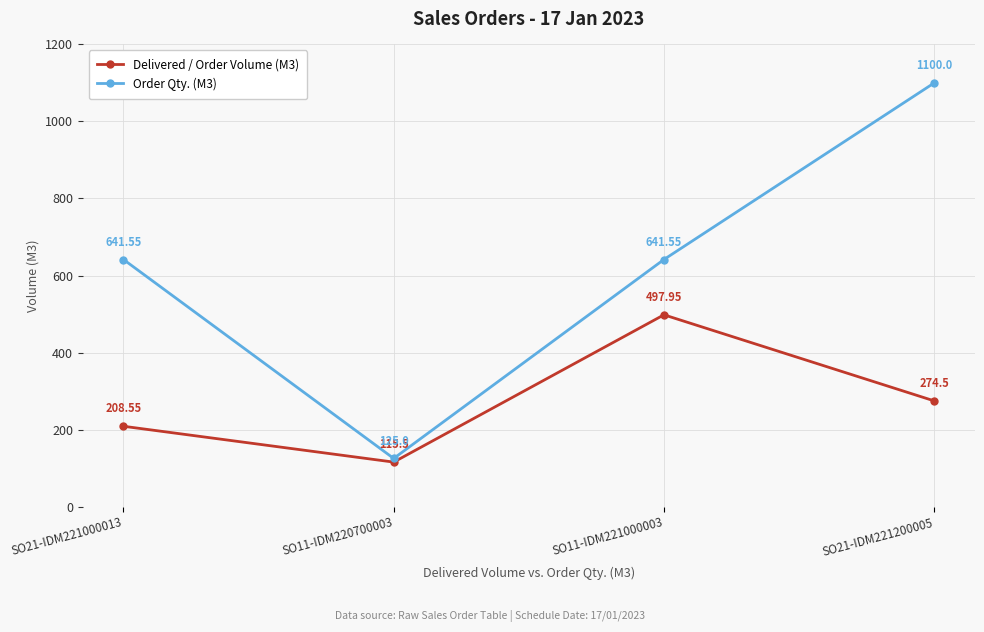

Read the Order Qty. (M3) value at SO21-IDM221200005.

1100.0